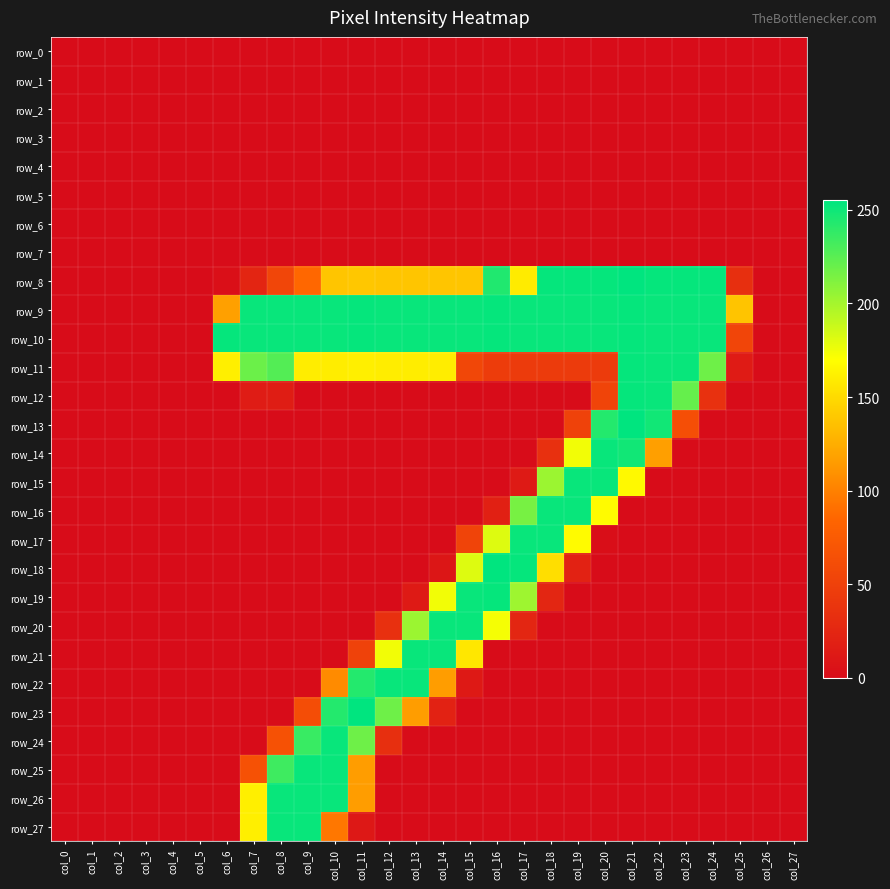

At how many categories does at least one series exceed 77?

20